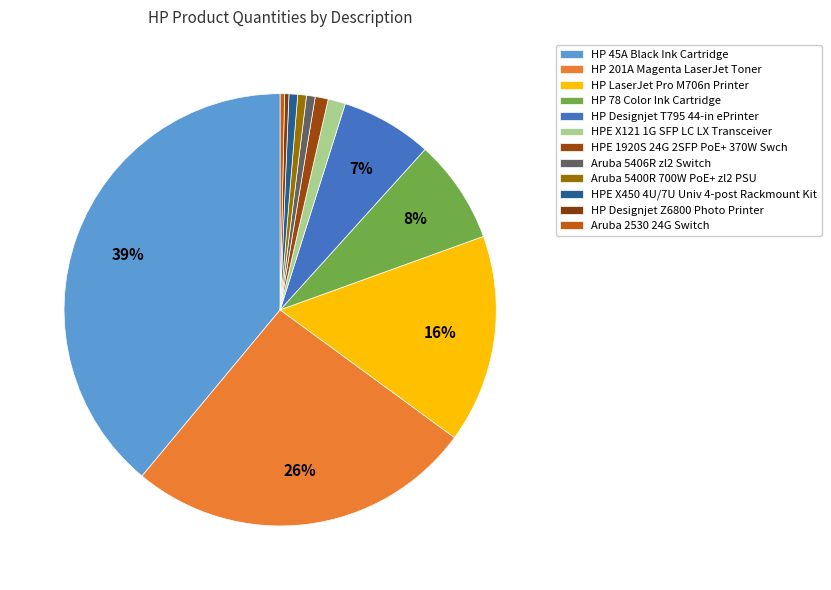

Is it true that HP 45A Black Ink Cartridge is 53% of the pie?

False